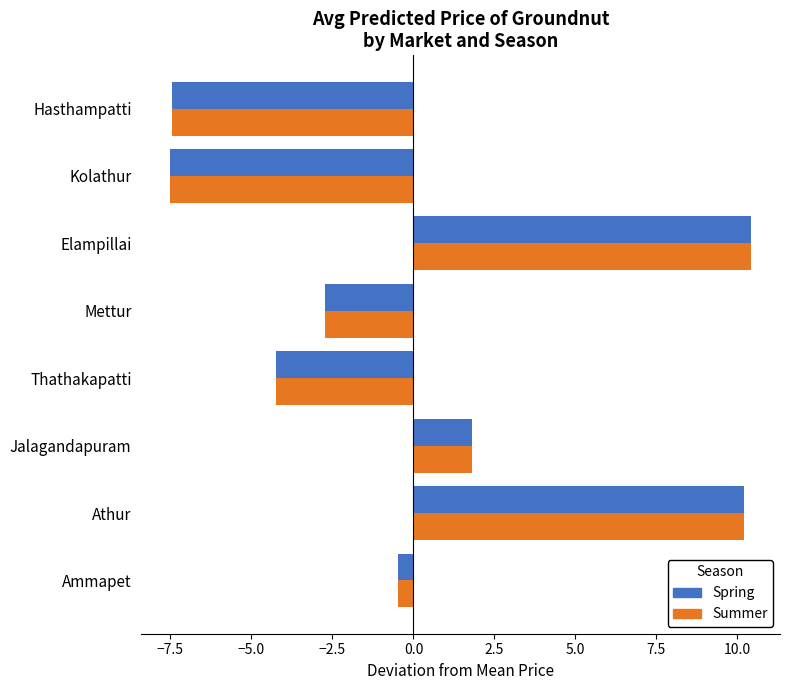

What are all the series names shown in the legend?

Spring, Summer